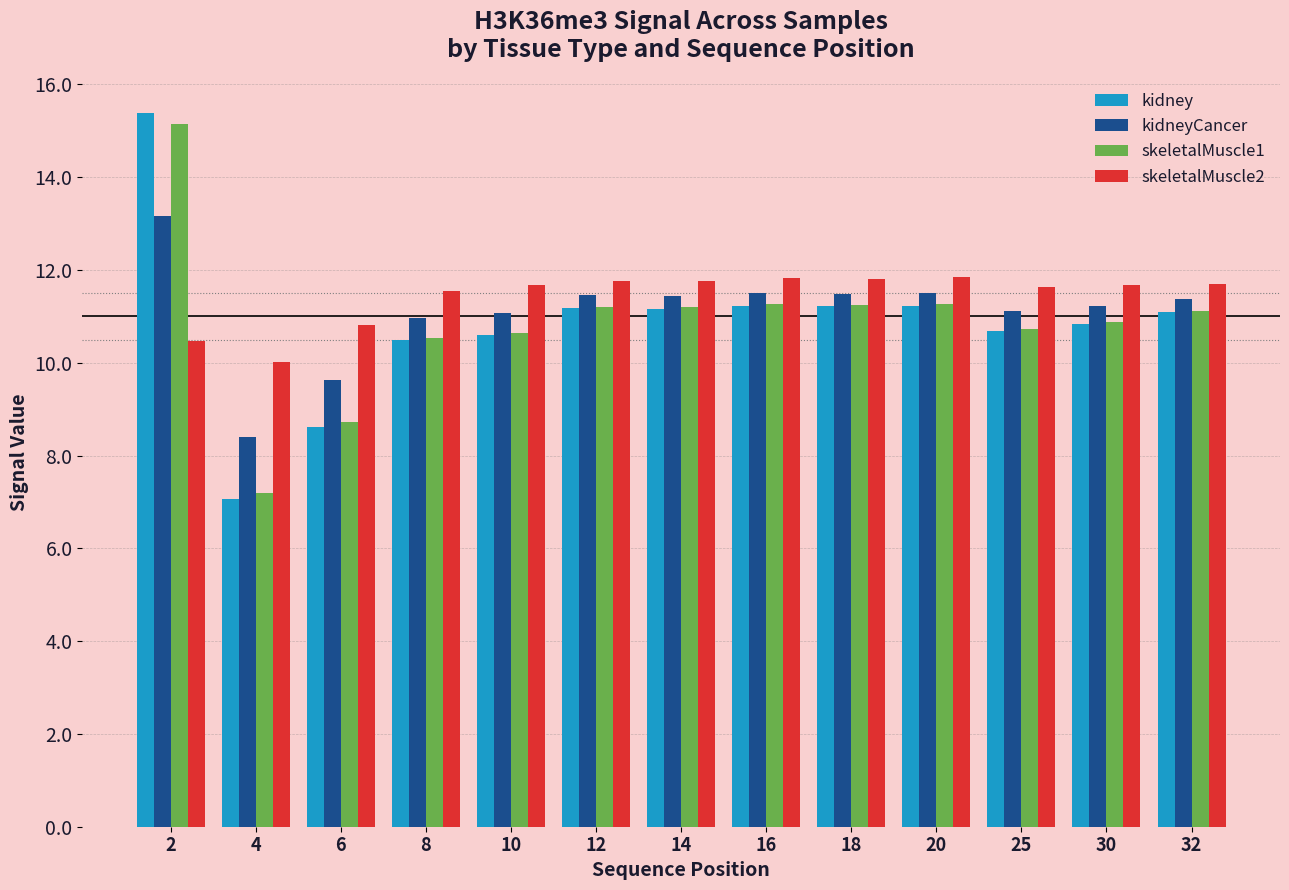

What is the minimum value for skeletalMuscle1?

7.2